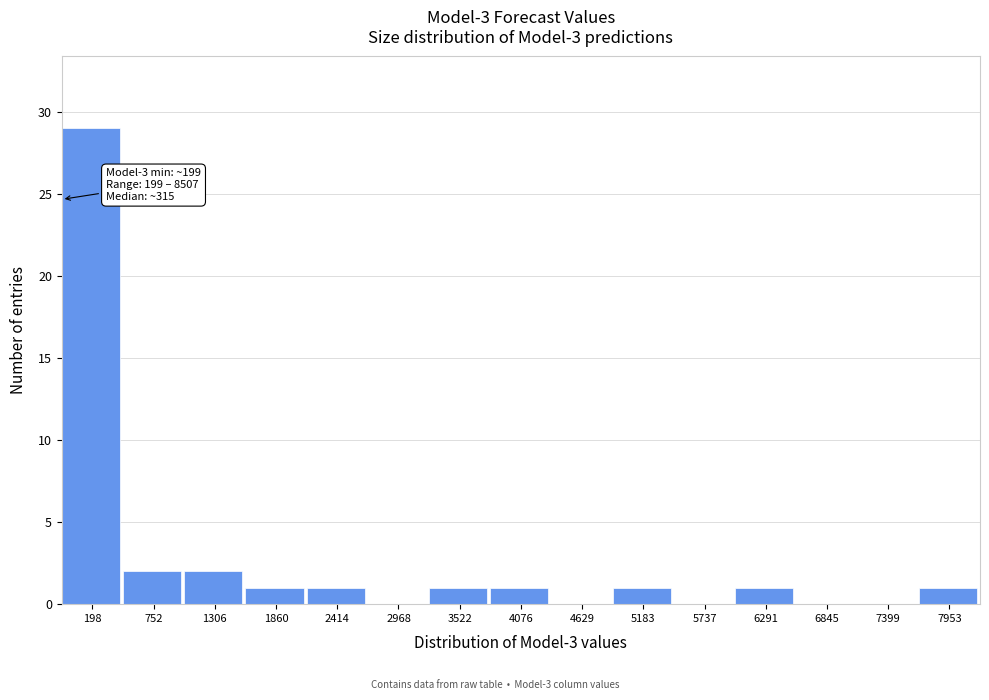

Reading left to right, extract all data points from this chart.

198=29	752=2	1306=2	1860=1	2414=1	2968=0	3522=1	4076=1	4629=0	5183=1	5737=0	6291=1	6845=0	7399=0	7953=1